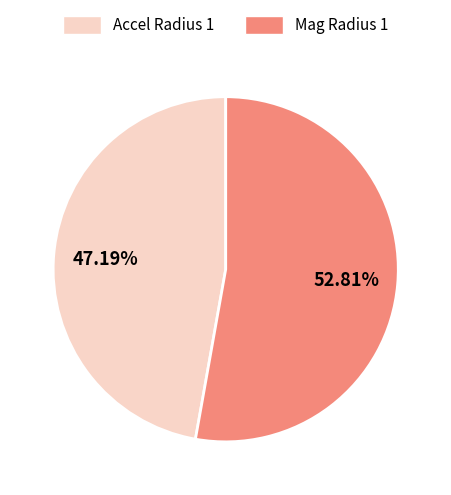

Which has a higher value, Accel Radius 1 or Mag Radius 1?

Mag Radius 1